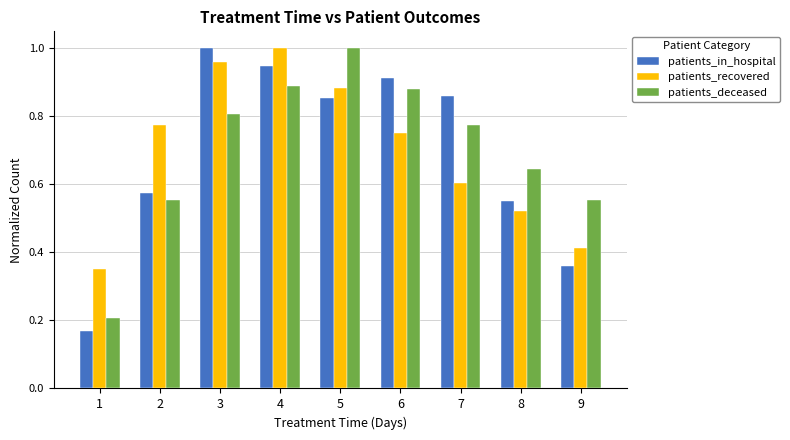

At how many categories does at least one series exceed 0?

9